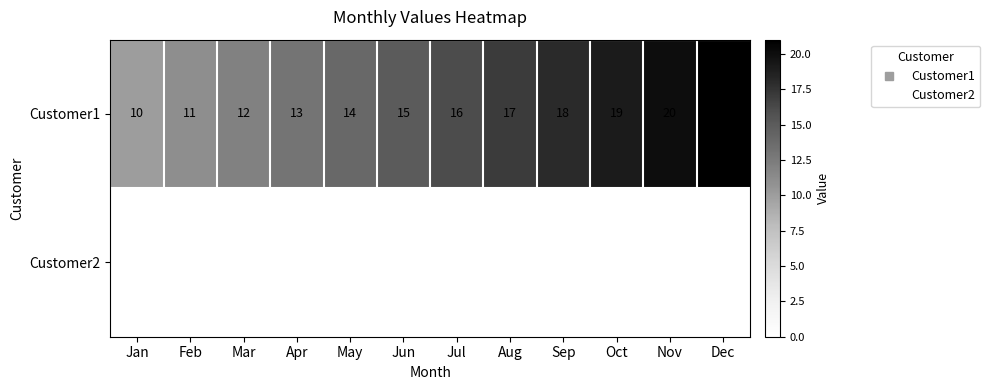

The value of Customer1 at May is 22. True or false?

False